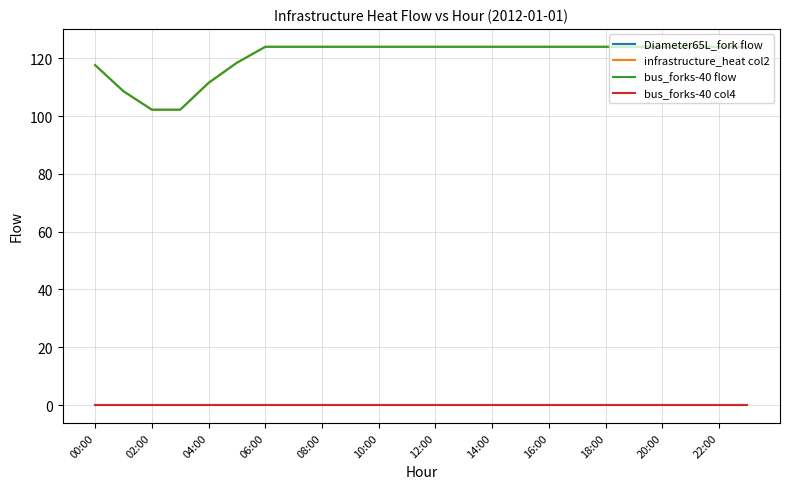

What is the greatest value displayed?

123.9